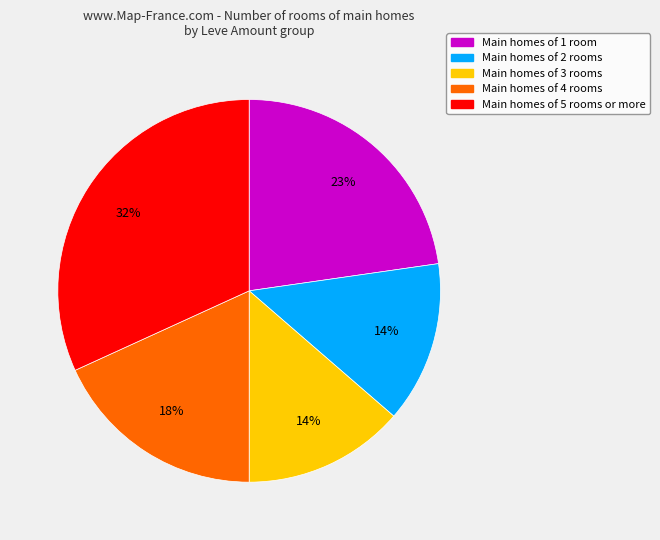

To the nearest percent, what is the difference between the largest and smallest slice percentages?

18%